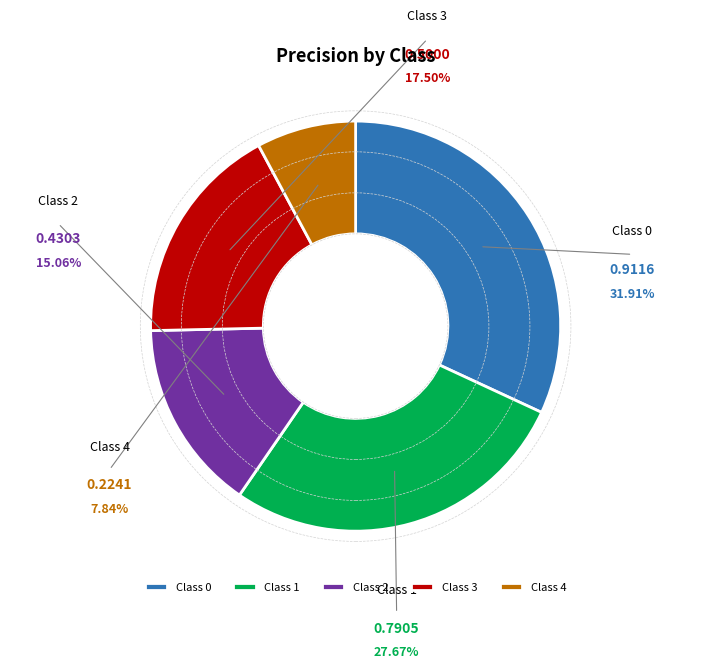

Between 2 and 1, which is larger?

1